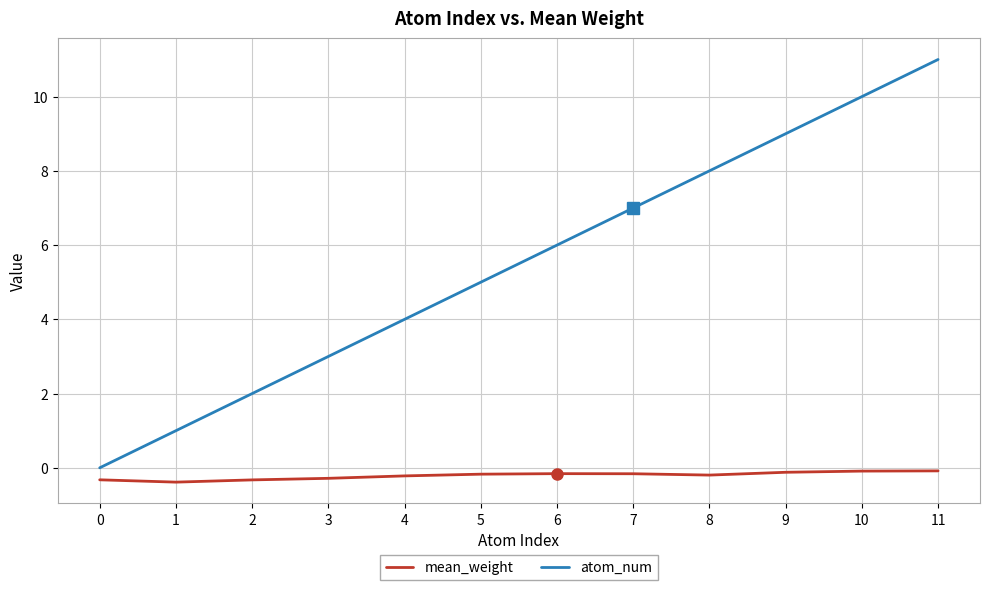

Which series has the widest spread of values?

atom_num